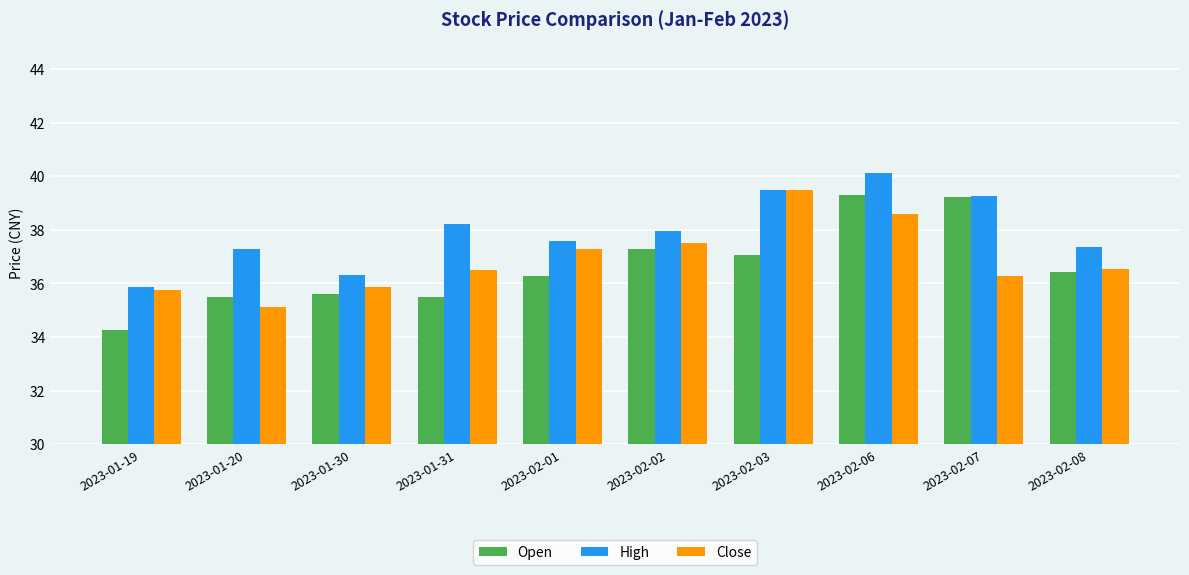

What is the total value across all series at 2023-01-30?

107.8